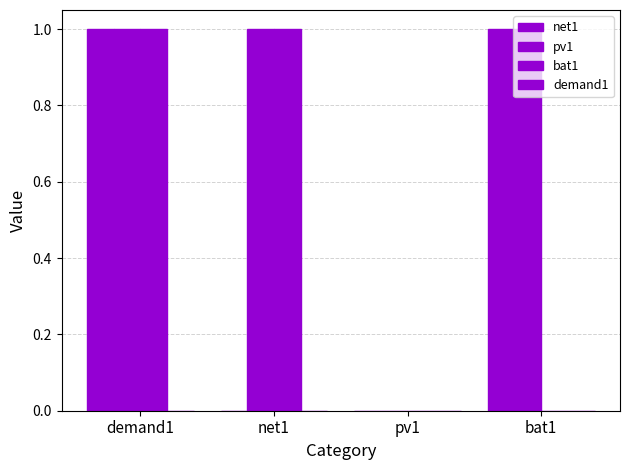

Are the bars grouped side by side (vs. stacked)?

Yes